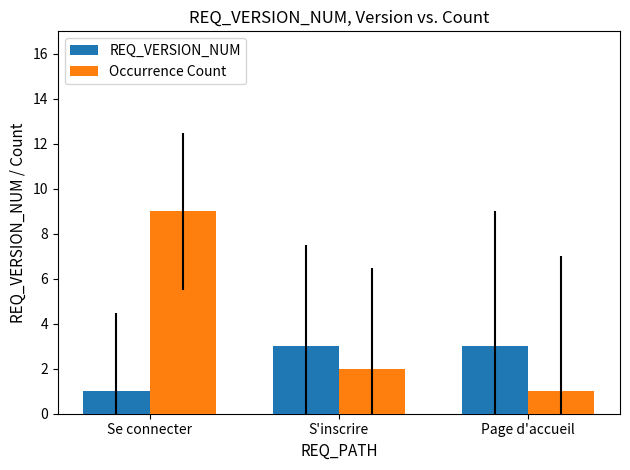

Which series has the widest spread of values?

Occurrence Count